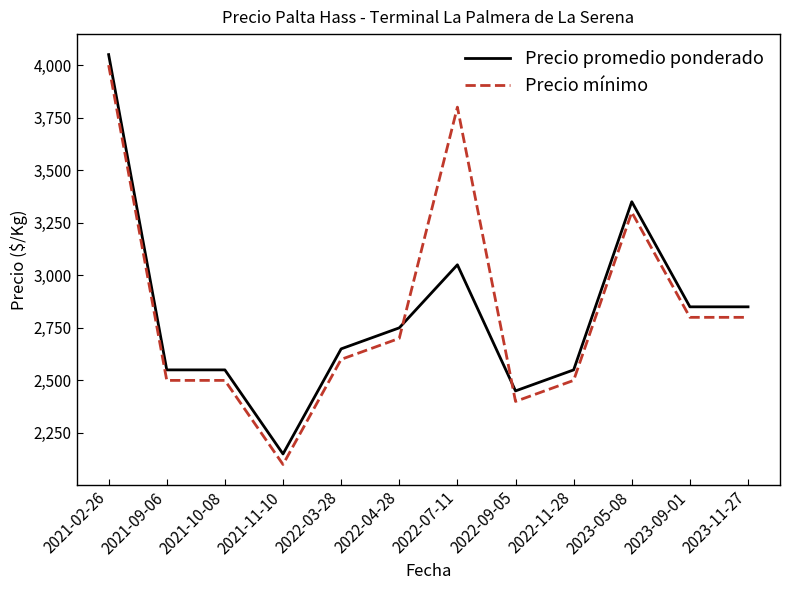

The value of Precio mínimo at 2021-02-26 is 4000. True or false?

True